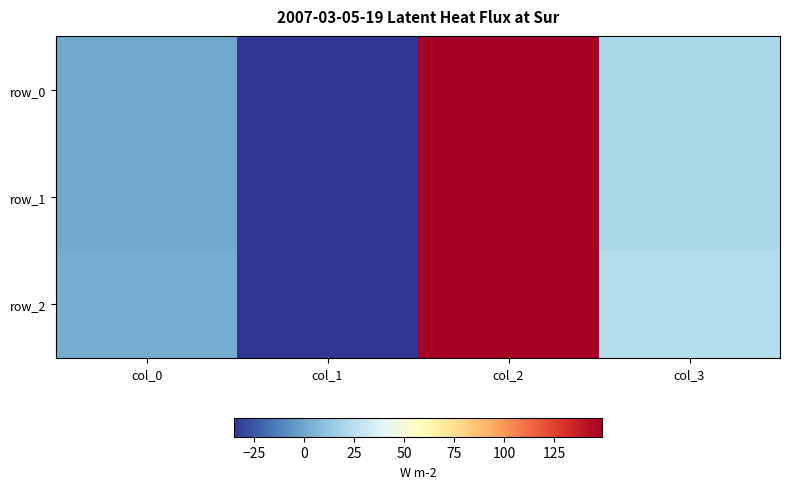

The value of row_0 at col_0 is -68.4. True or false?

False